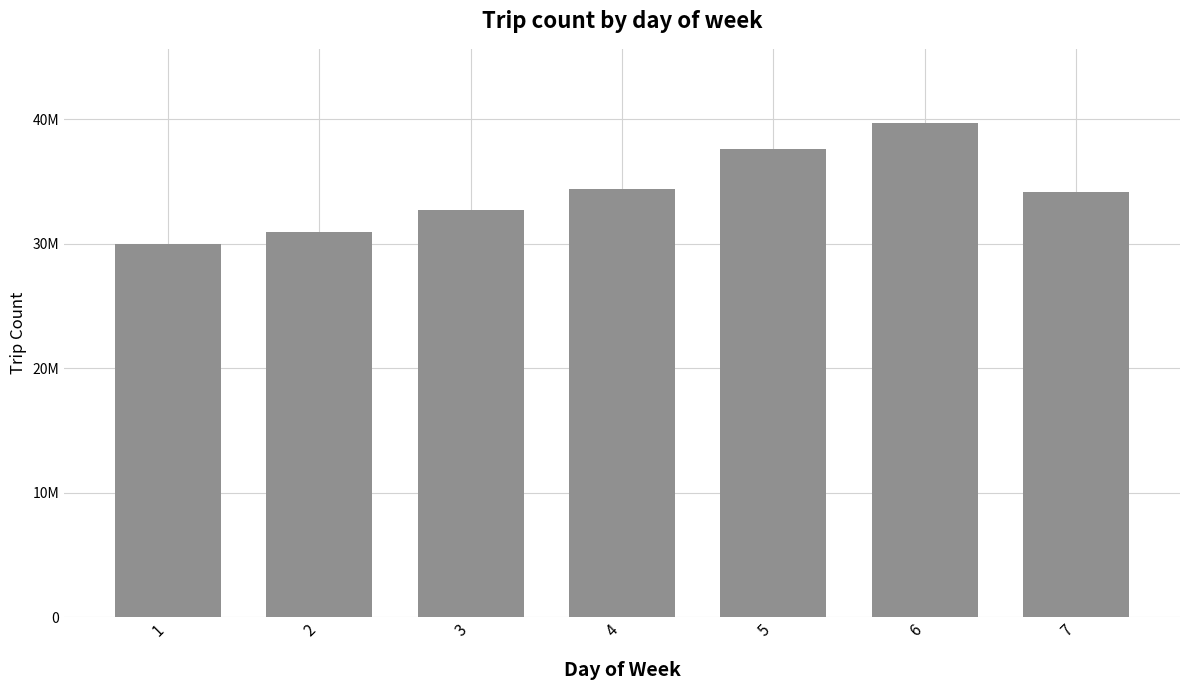

Does the chart contain any negative values?

No